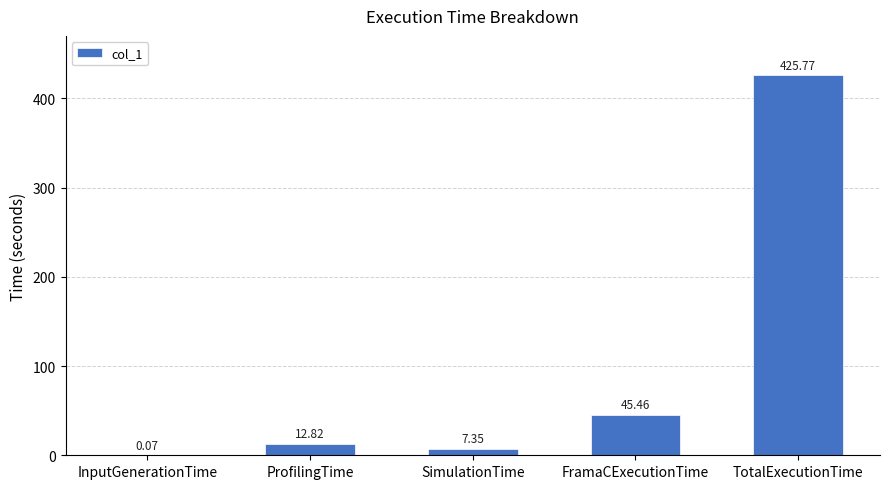

At which category does the chart reach its peak across all series?

TotalExecutionTime